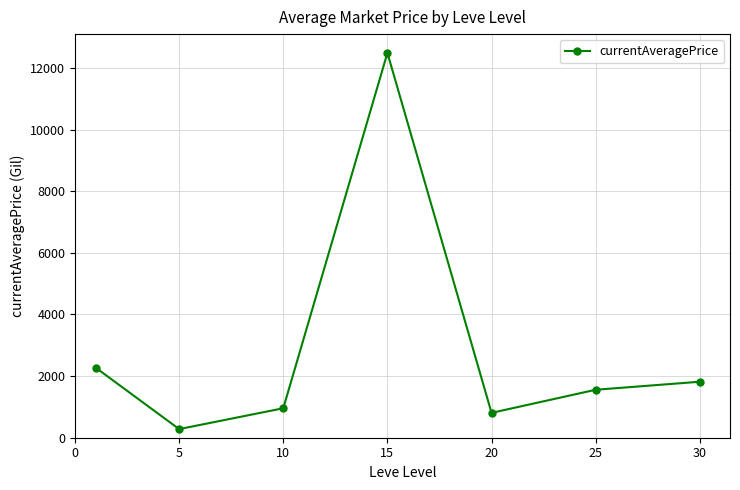

What is the greatest value displayed?

12489.7